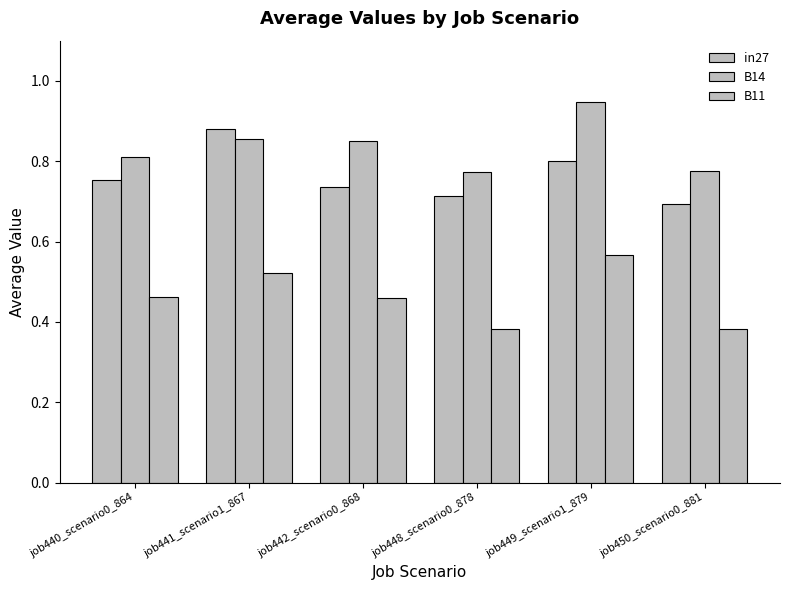

What is the label of the 1st bar from the right?

job450_scenario0_881